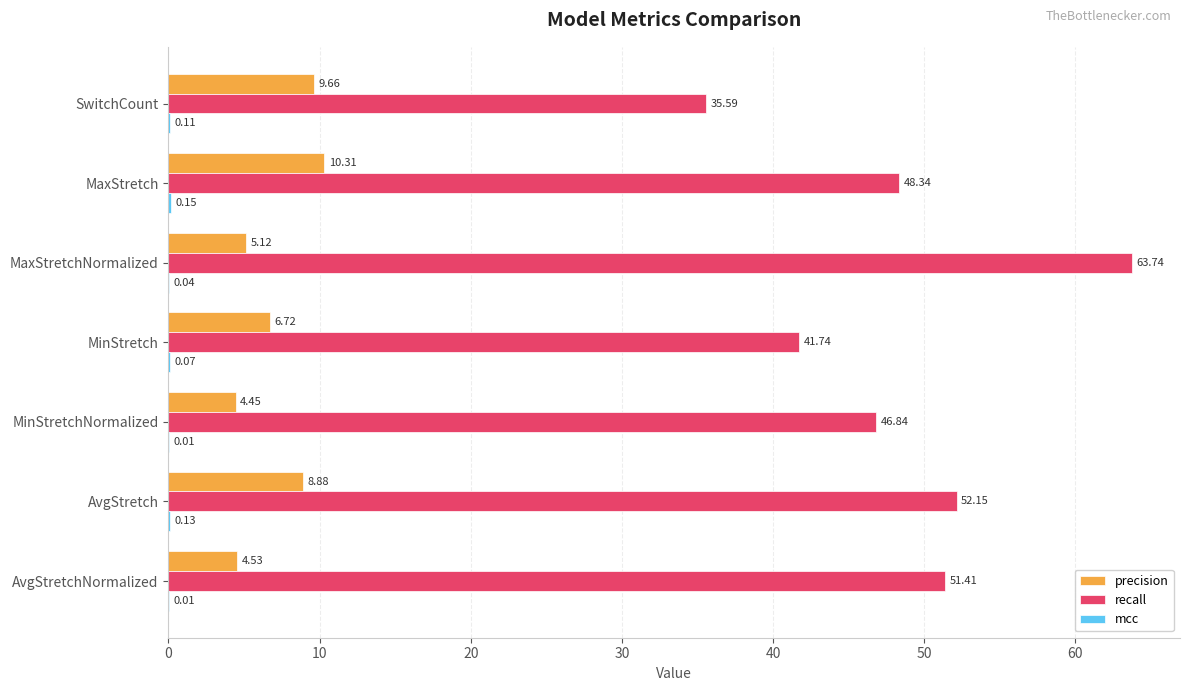

What is the sum of all precision values?

49.7